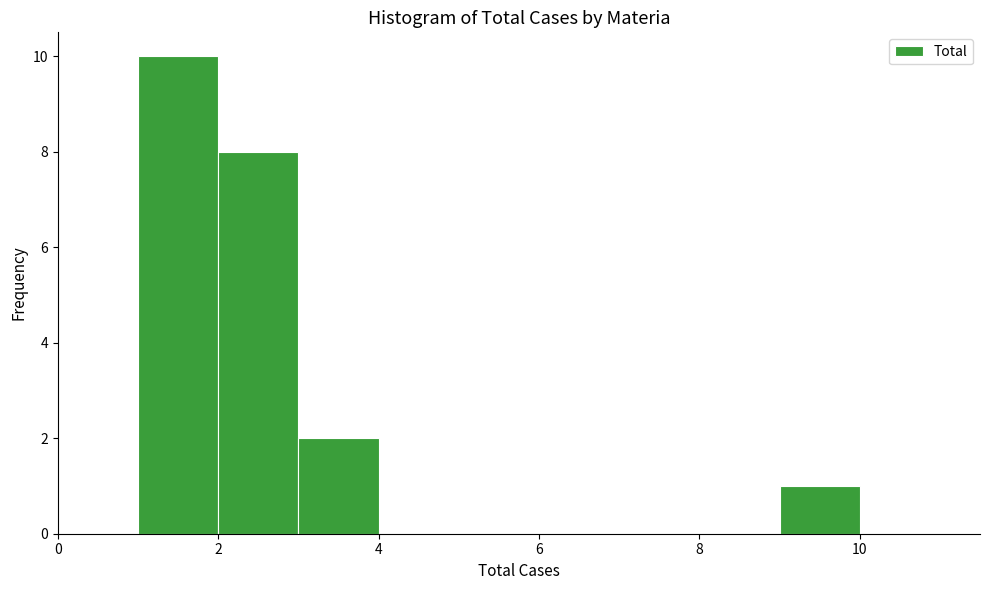

Reading left to right, list every bar in this chart as the range it spans on the x-axis followed by its height. The values are not printed on the chart, so give them approximately, as read against the axis.

1 to 2: 10
2 to 3: 8
3 to 4: 2
4 to 5: 0
5 to 6: 0
6 to 7: 0
7 to 8: 0
8 to 9: 0
9 to 10: 1
10 to 11: 0